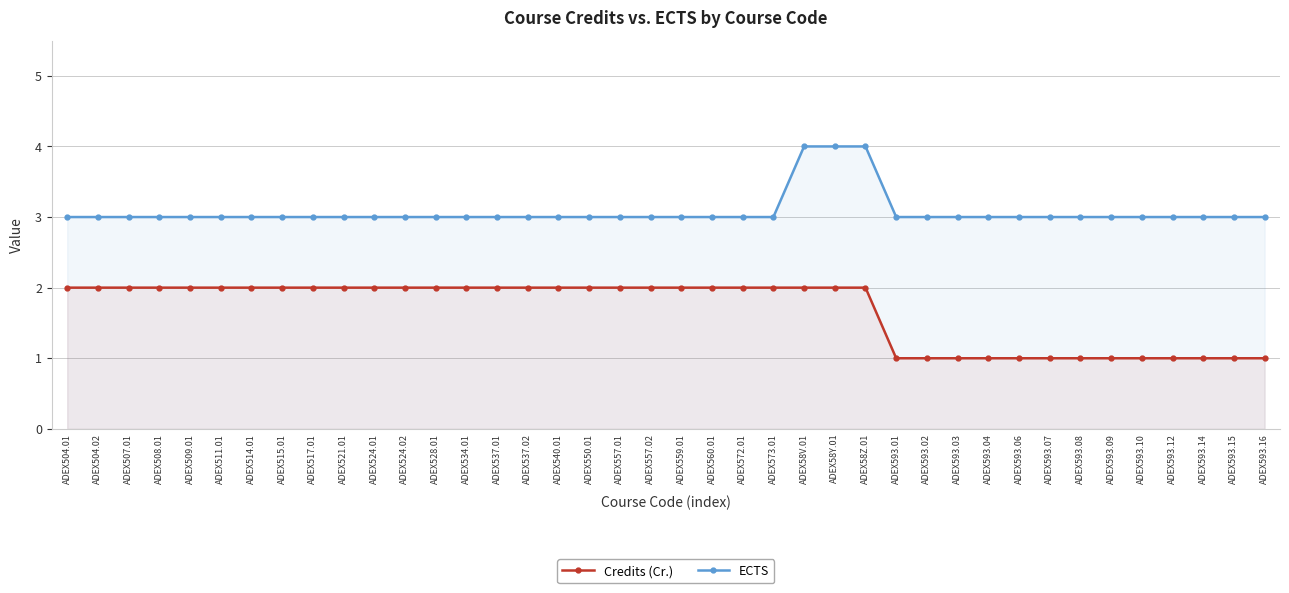

What is the label of the 18th point from the left?

ADEX550.01